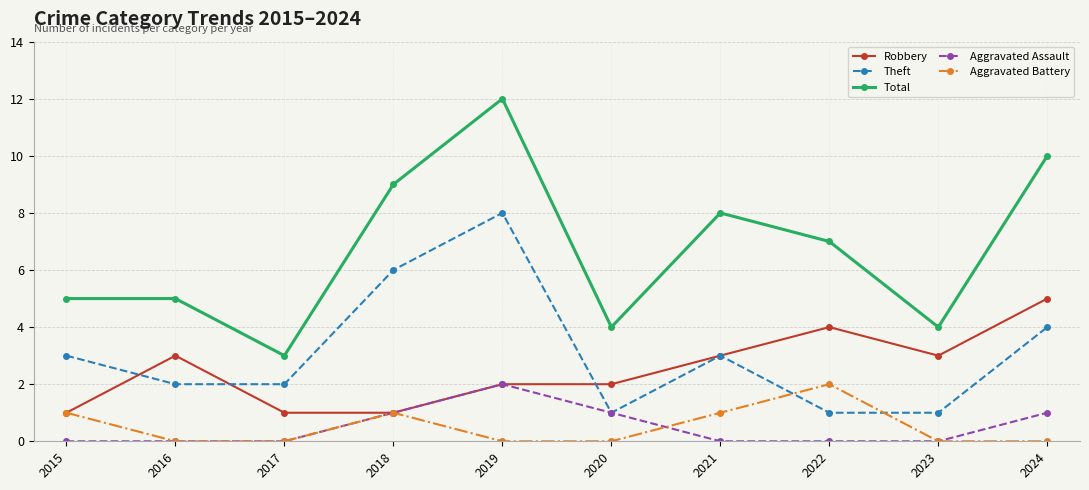

What is the difference between the Total values at 2017 and 2015?

2